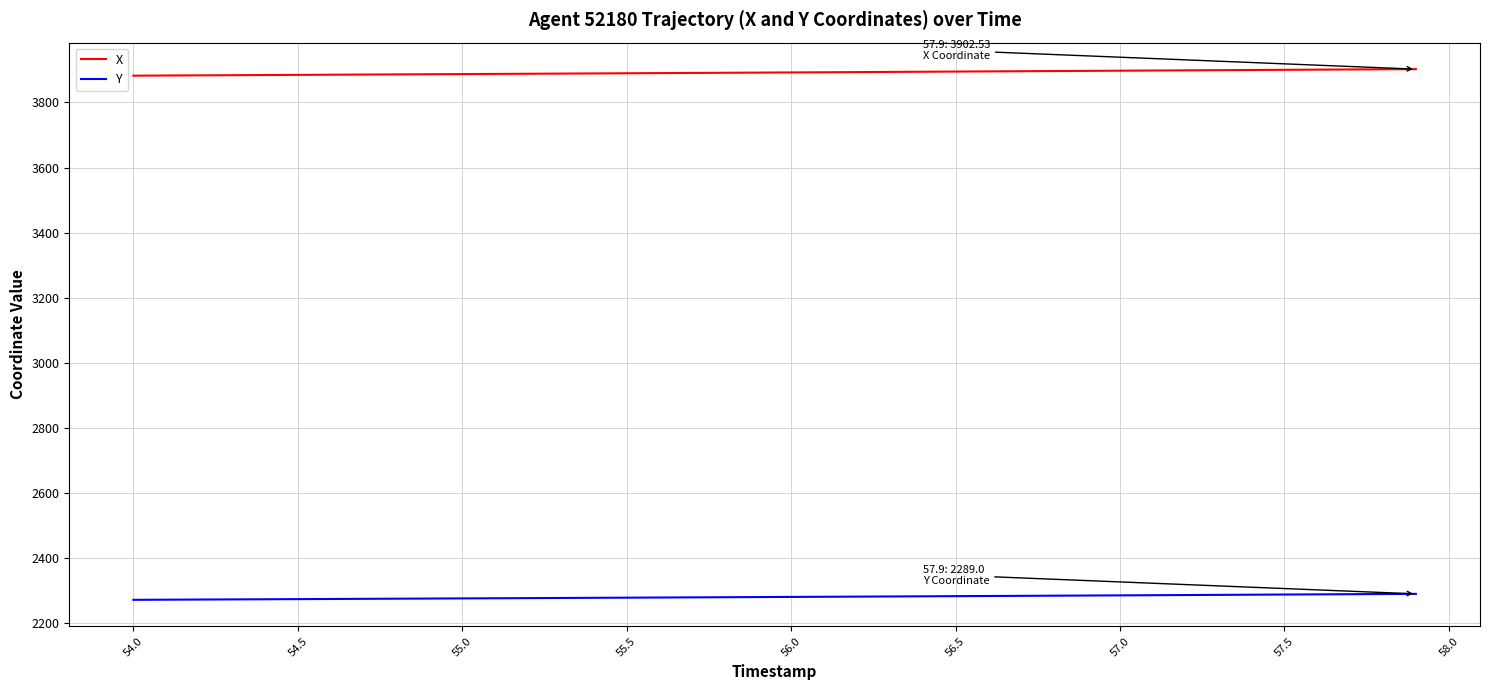

Rank the series by their average value, from lowest to highest.

Y, X